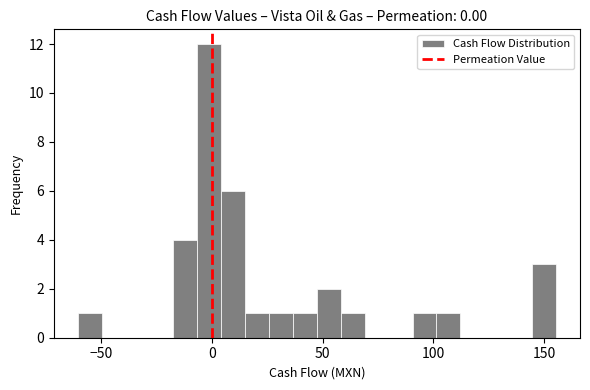

Read against the x-axis, roughly where is the centre of the tallest bar?

0